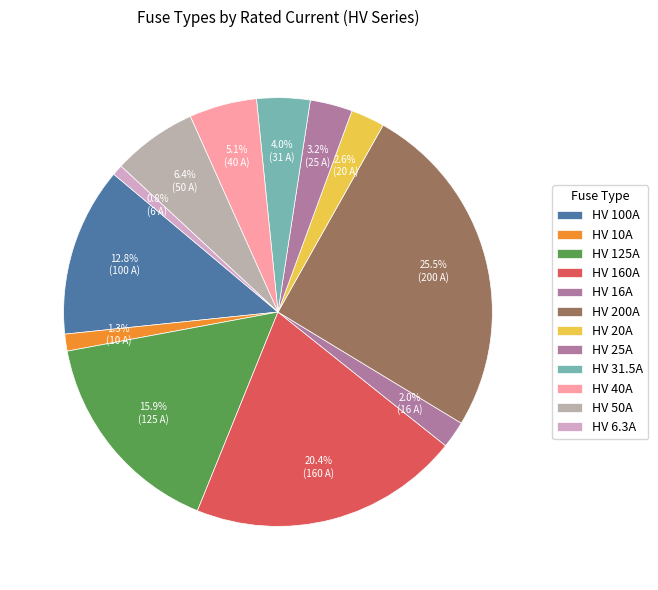

Count the number of slices in the pie.

12